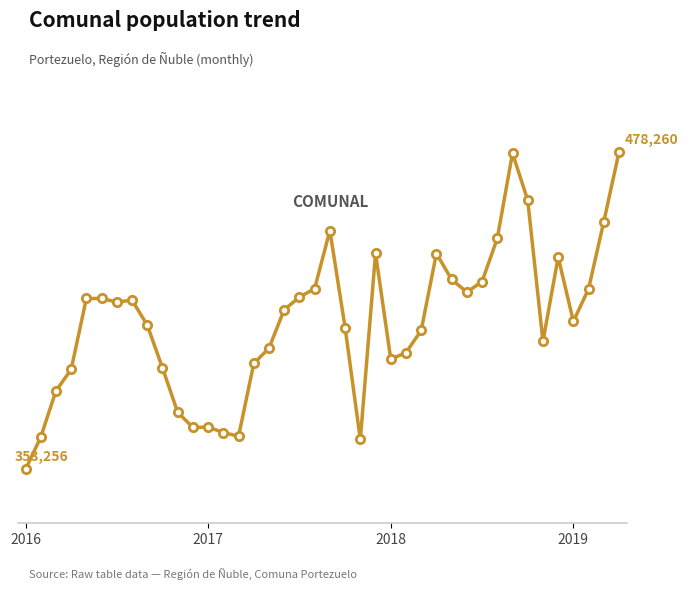

Does the chart have visible grid lines?

No